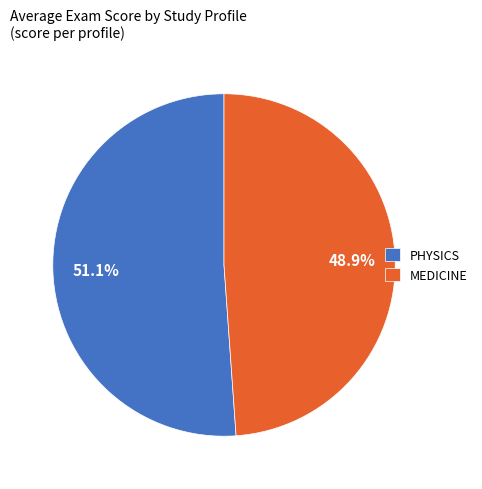

Is it true that MEDICINE is 49% of the pie?

True